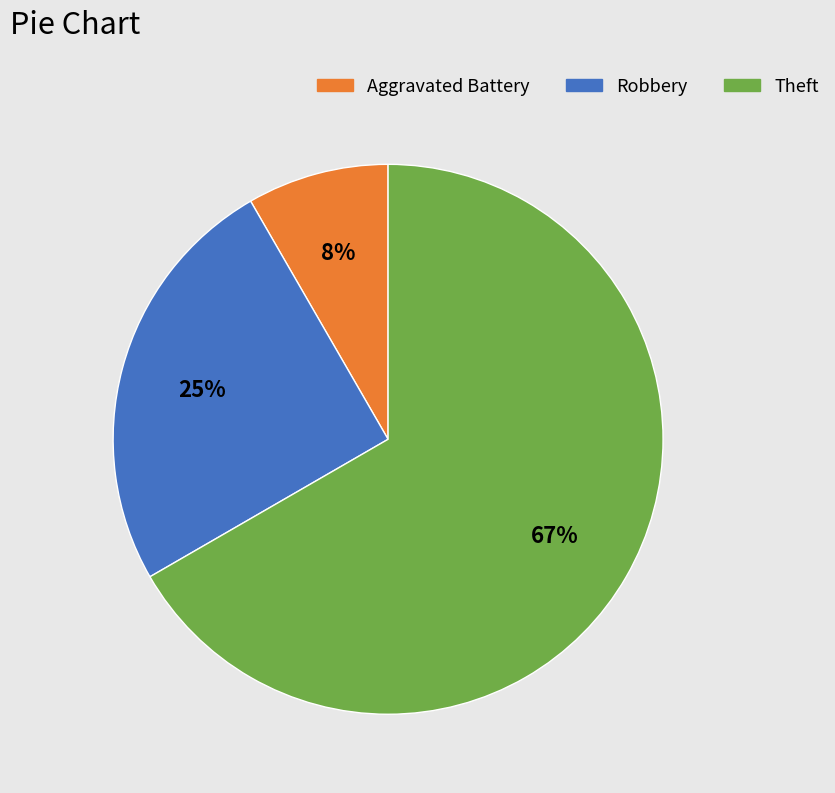

Combined, do Theft and Aggravated Battery account for over 50%?

Yes